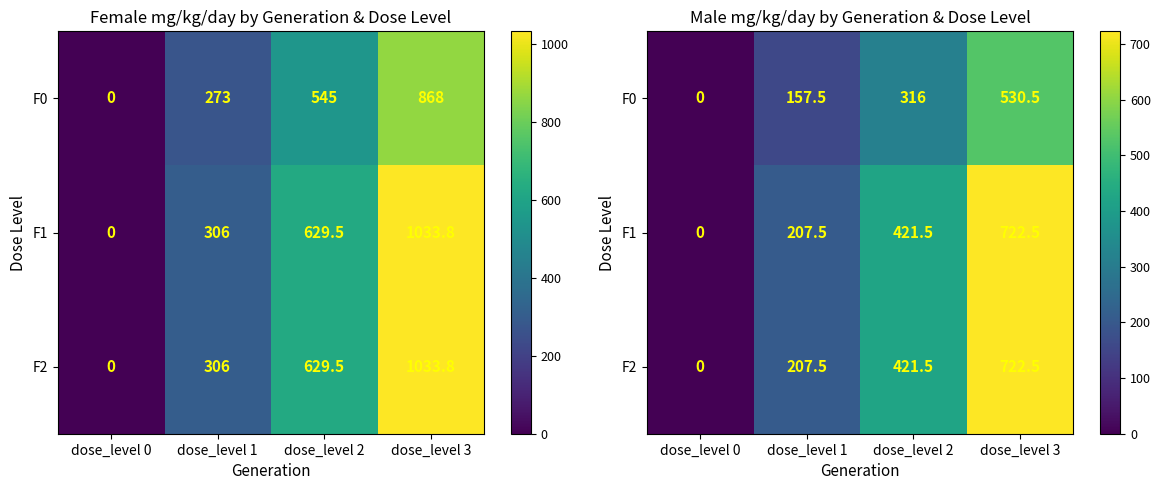

Which series has the largest total across all categories?

F1